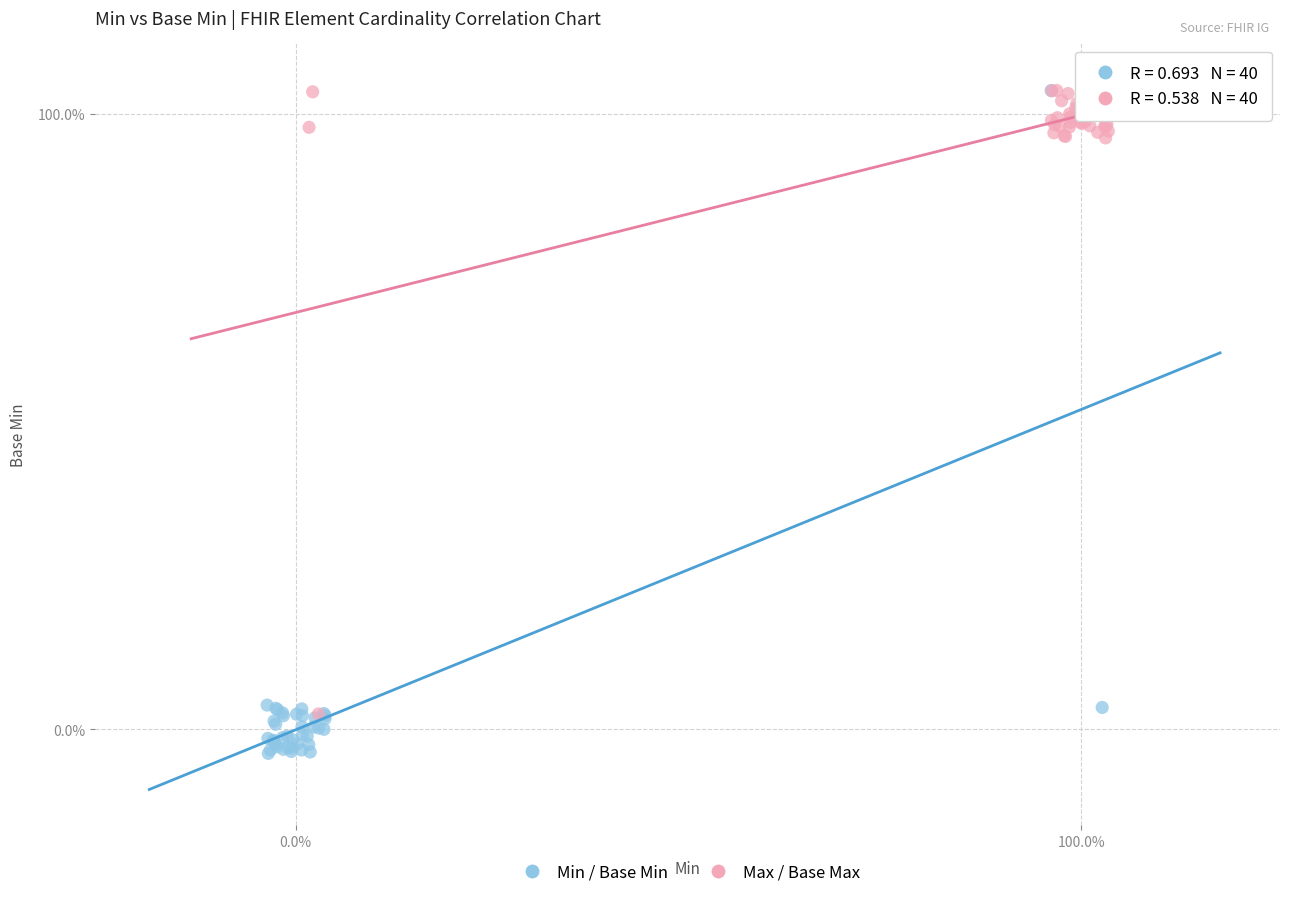

What are all the series names shown in the legend?

Min / Base Min, Max / Base Max